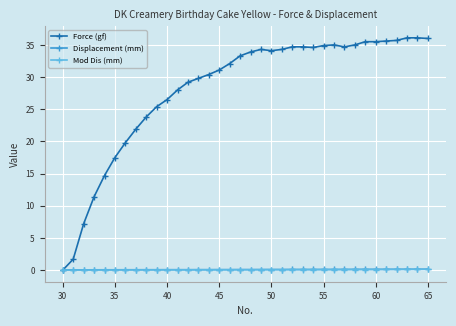

Which series has the largest range (max minus min)?

Force (gf)